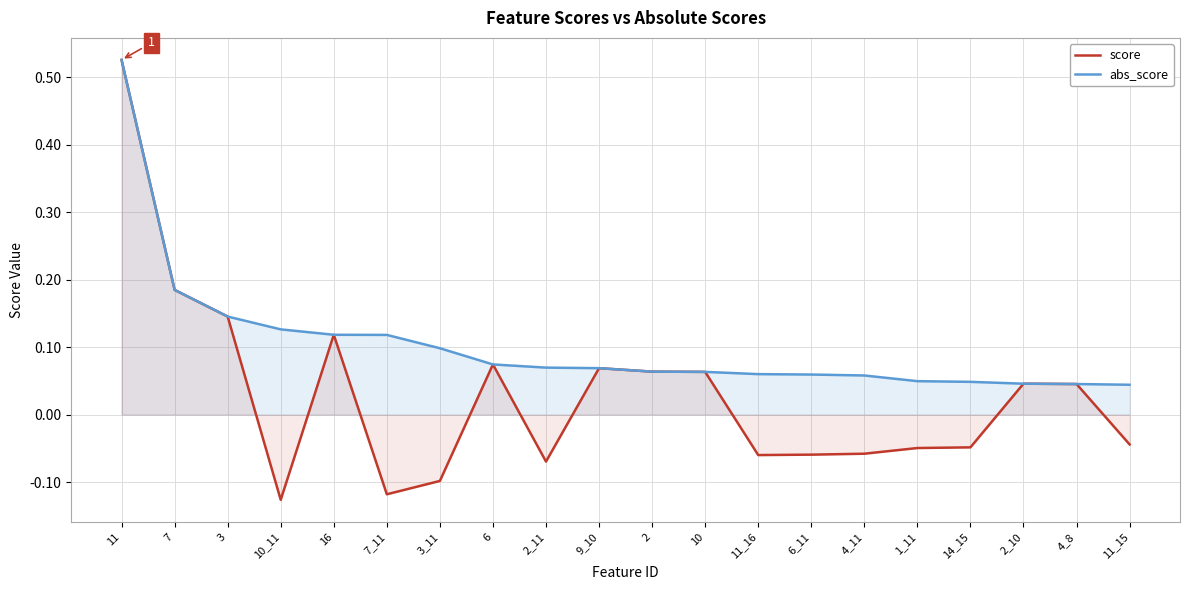

What is the label of the 16th point from the left?

1_11